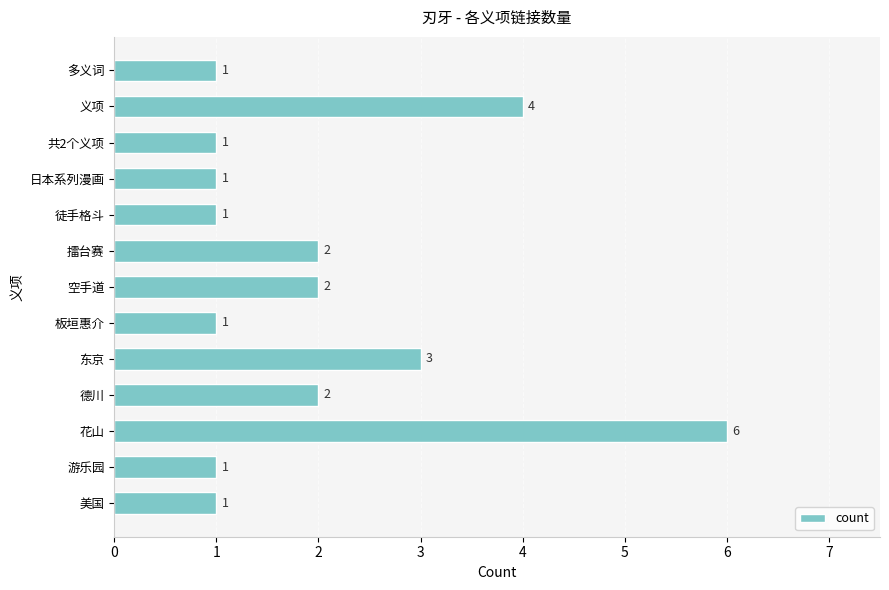

Is it true that the value at 东京 is 3?

True